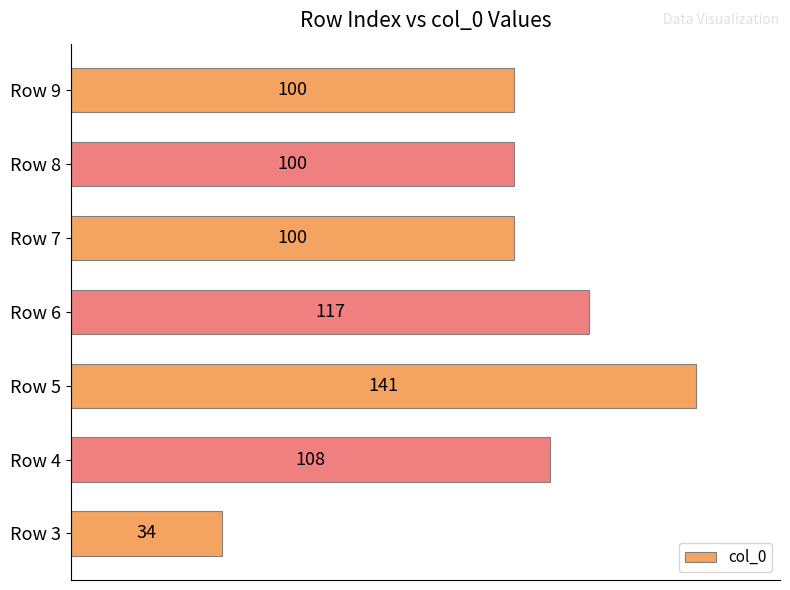

What is the sum of all values?

700